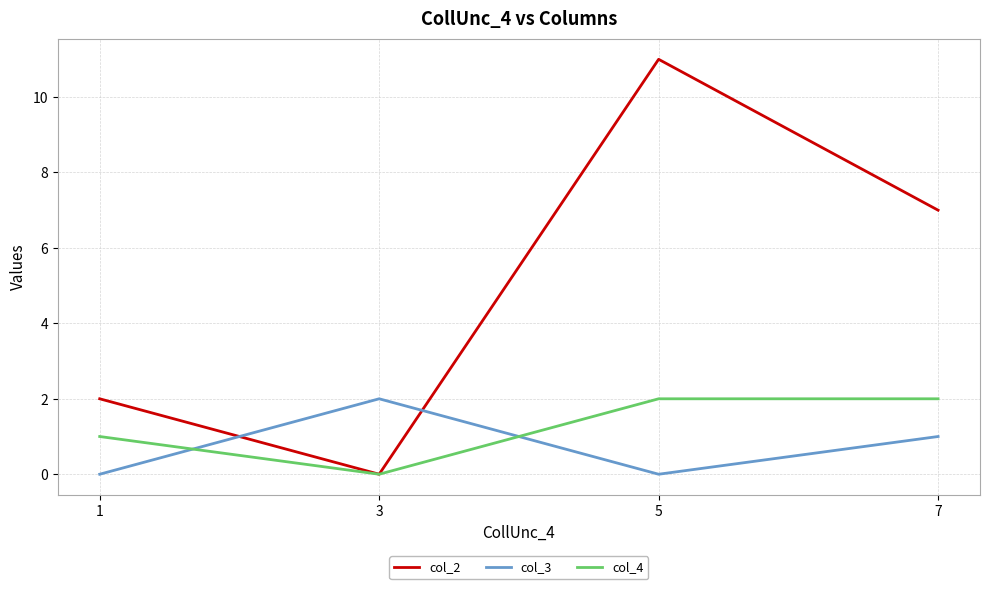

True or false: col_4 has a value of 1 at 1.

True